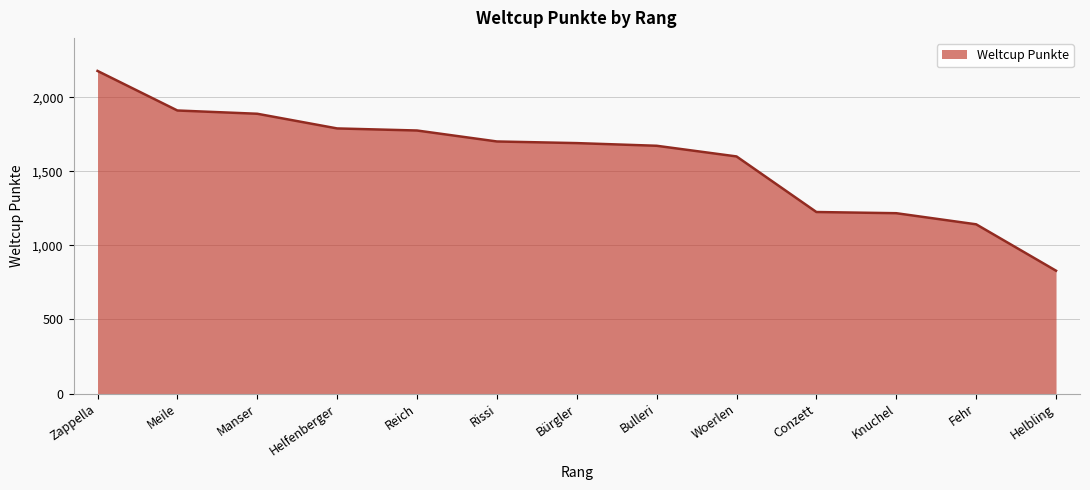

Which has a higher value, Helfenberger or Helbling?

Helfenberger